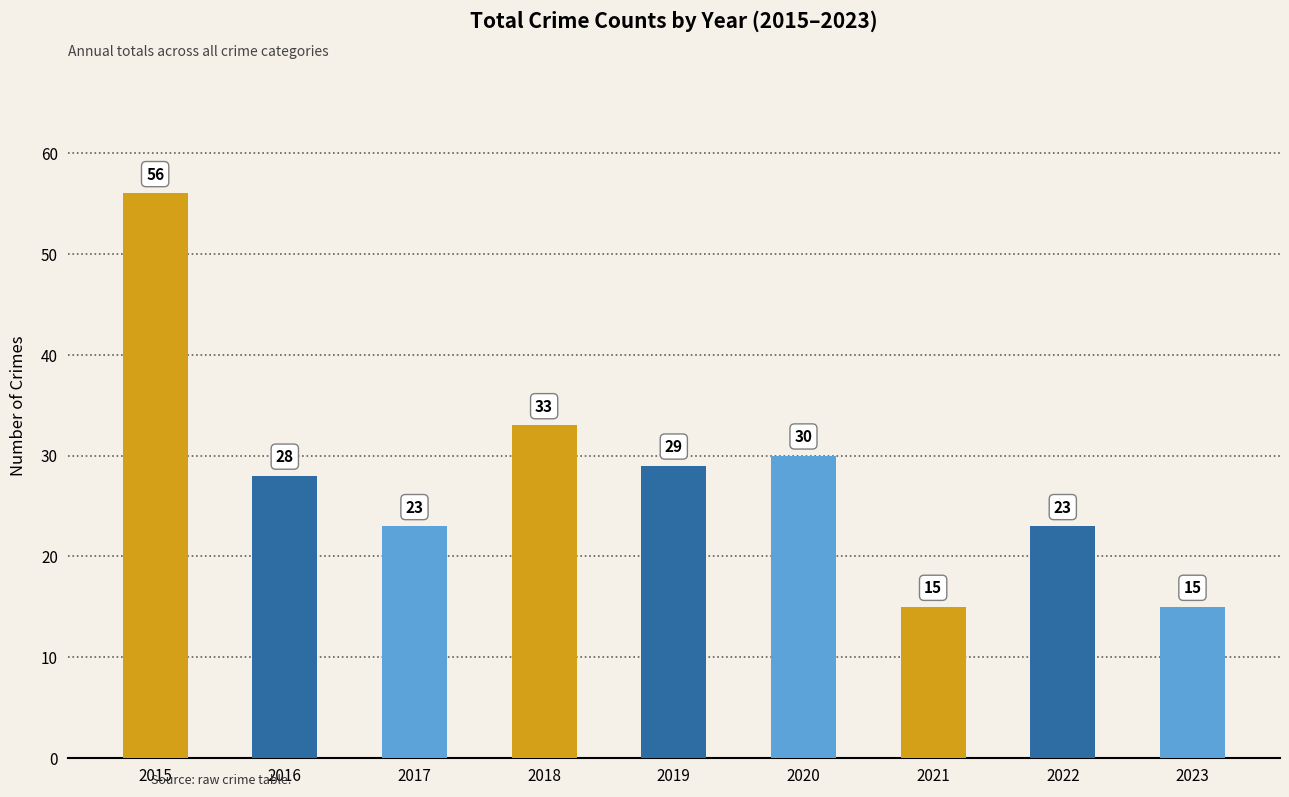

What value does the data have at 2023, to the nearest 10?

20